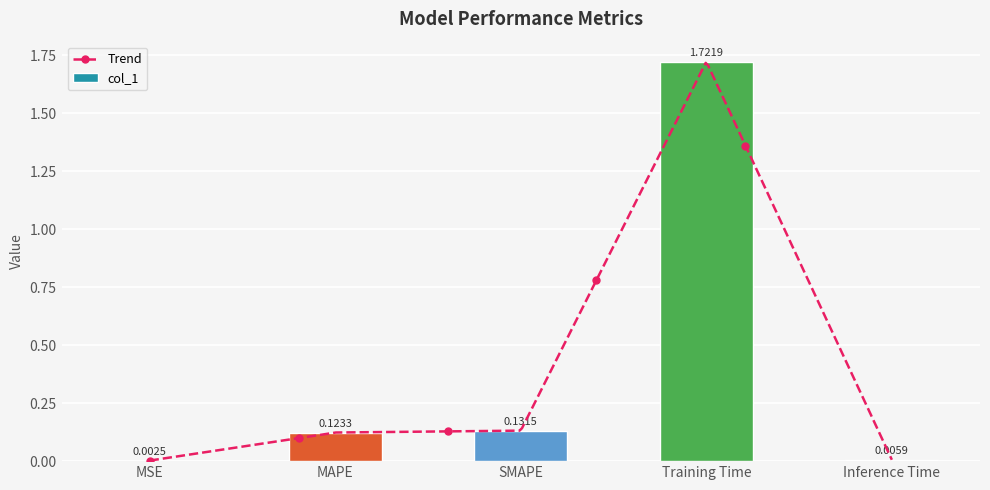

List the labels in order of value, smallest first.

MSE, Inference Time, MAPE, SMAPE, Training Time